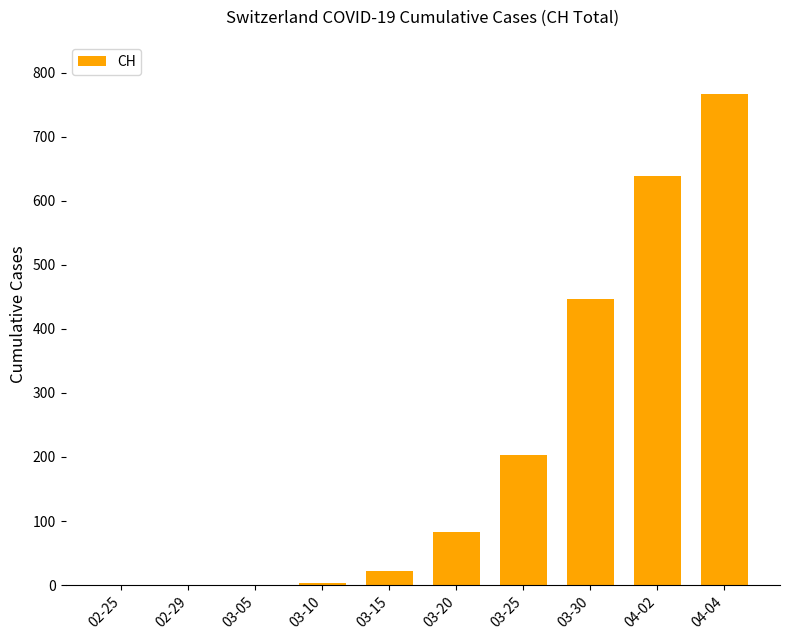

Which category has the highest value across all series?

04-04